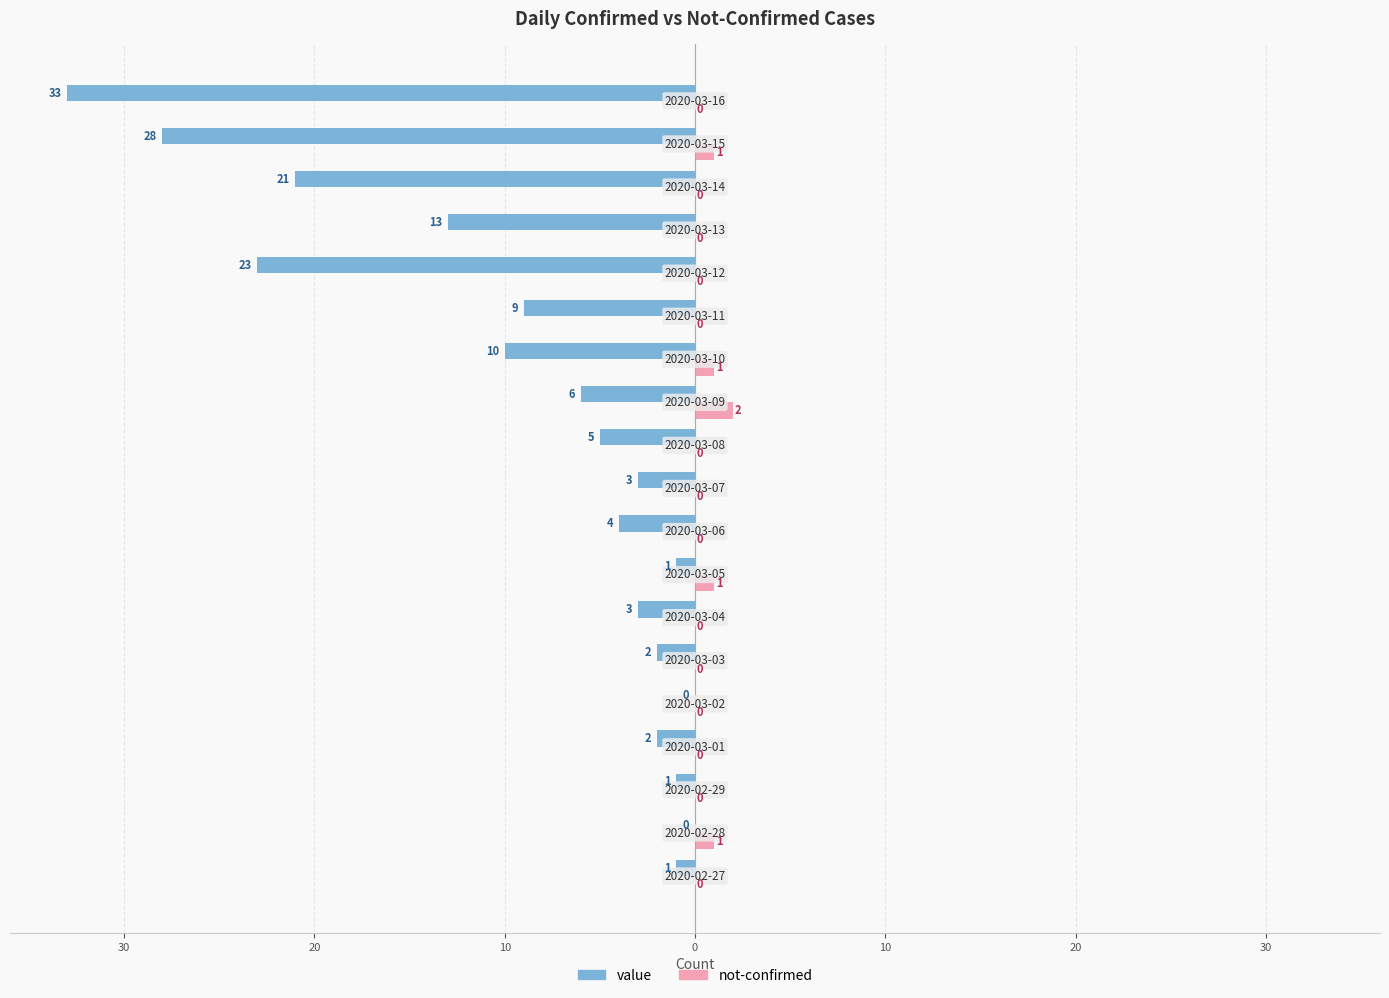

What are all the series names shown in the legend?

value, not-confirmed